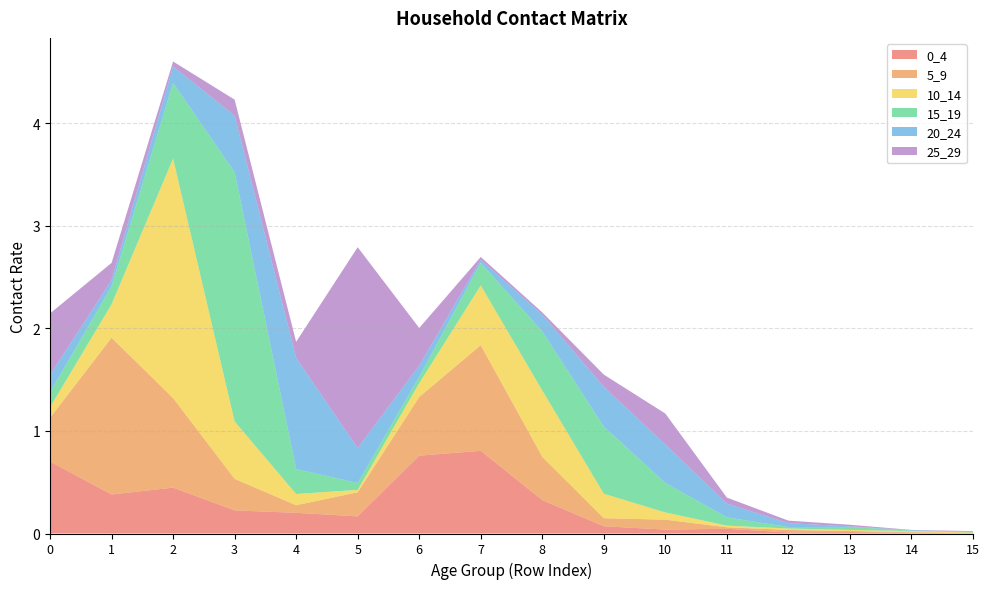

Reading left to right, list all the values displayed in this chart.

0_4: 0.7	0.4	0.4	0.2	0.2	0.2	0.8	0.8	0.3	0.1	0.0	0.0	0.0	0.0	0.0	0.0
5_9: 0.4	1.5	0.9	0.3	0.1	0.2	0.6	1.0	0.4	0.1	0.1	0.0	0.0	0.0	0.0	0.0
10_14: 0.1	0.3	2.3	0.6	0.1	0.0	0.1	0.6	0.6	0.2	0.1	0.0	0.0	0.0	0.0	0.0
15_19: 0.1	0.2	0.7	2.4	0.2	0.1	0.1	0.2	0.6	0.7	0.3	0.1	0.0	0.0	0.0	0.0
20_24: 0.2	0.1	0.2	0.6	1.1	0.3	0.1	0.0	0.2	0.4	0.4	0.1	0.0	0.0	0.0	0.0
25_29: 0.6	0.2	0.0	0.2	0.2	2.0	0.4	0.0	0.0	0.1	0.3	0.1	0.0	0.0	0.0	0.0